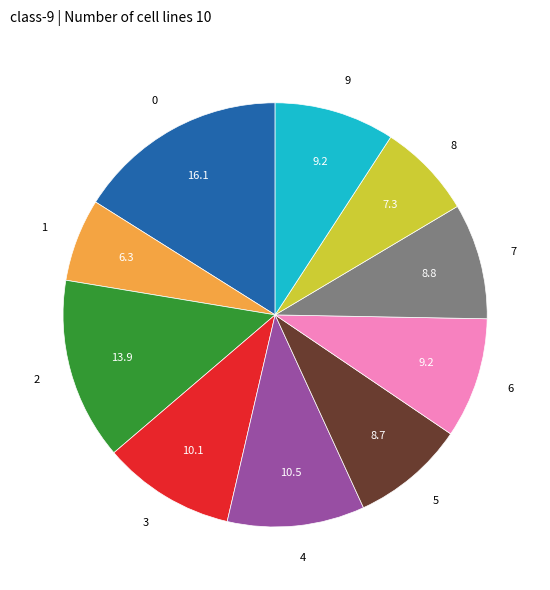

Does 4 represent more than half of the total?

No